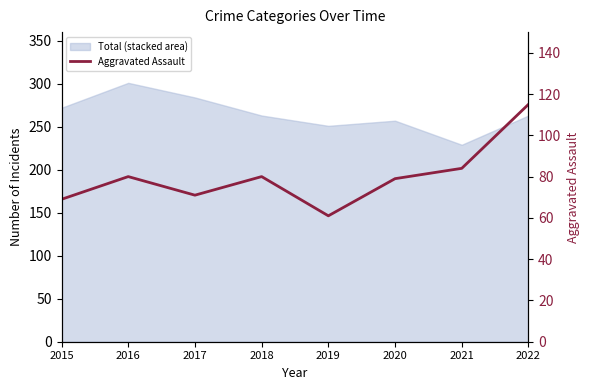

Where does the data first go above 80?

2021